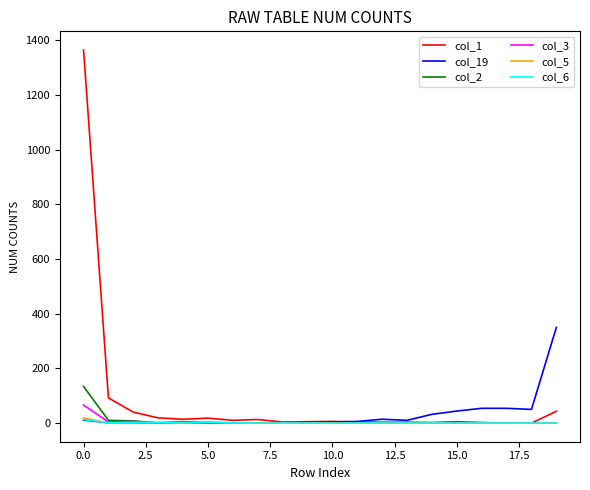

Which series has the widest spread of values?

col_1